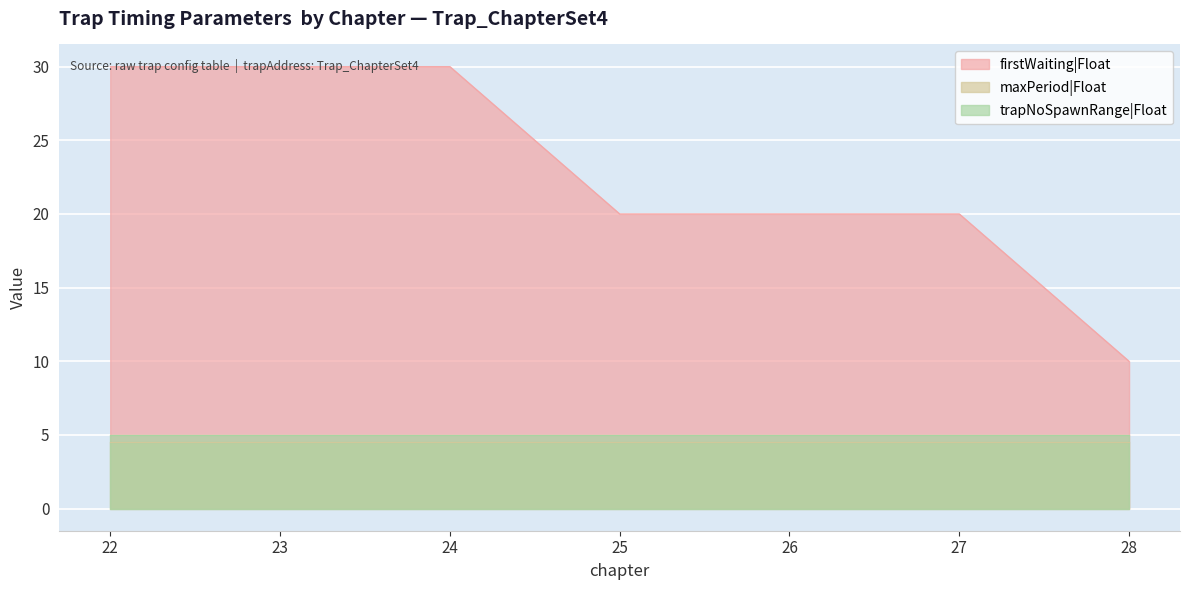

Reading left to right, what are all the values shown in this chart?

firstWaiting|Float: 22=30.0	23=30.0	24=30.0	25=20.0	26=20.0	27=20.0	28=10.0
maxPeriod|Float: 22=4.5	23=4.5	24=4.5	25=4.5	26=4.5	27=4.5	28=4.5
trapNoSpawnRange|Float: 22=5.0	23=5.0	24=5.0	25=5.0	26=5.0	27=5.0	28=5.0